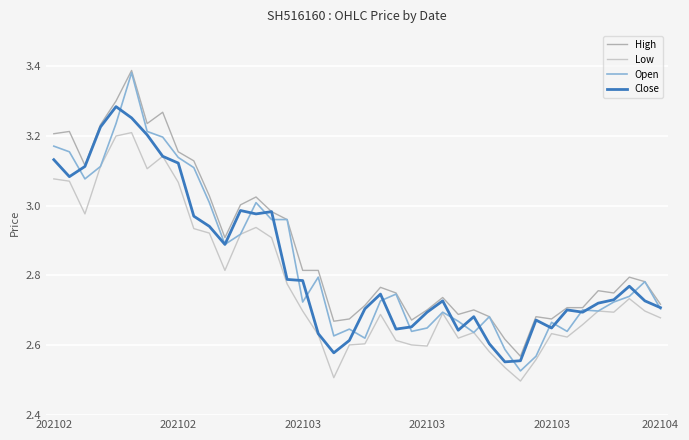

At how many categories does at least one series exceed 2?

40